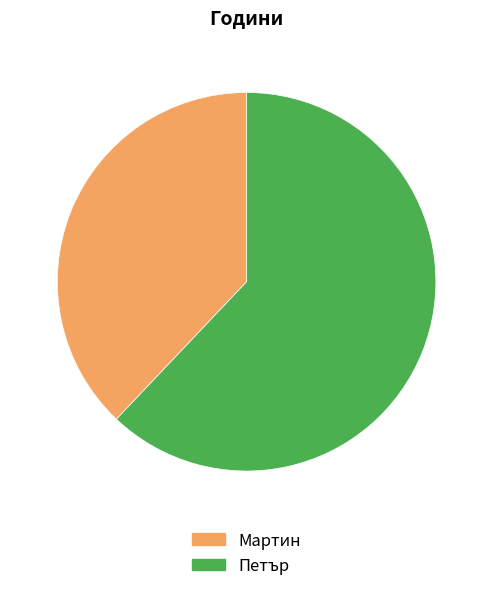

Between Мартин and Петър, which is larger?

Петър